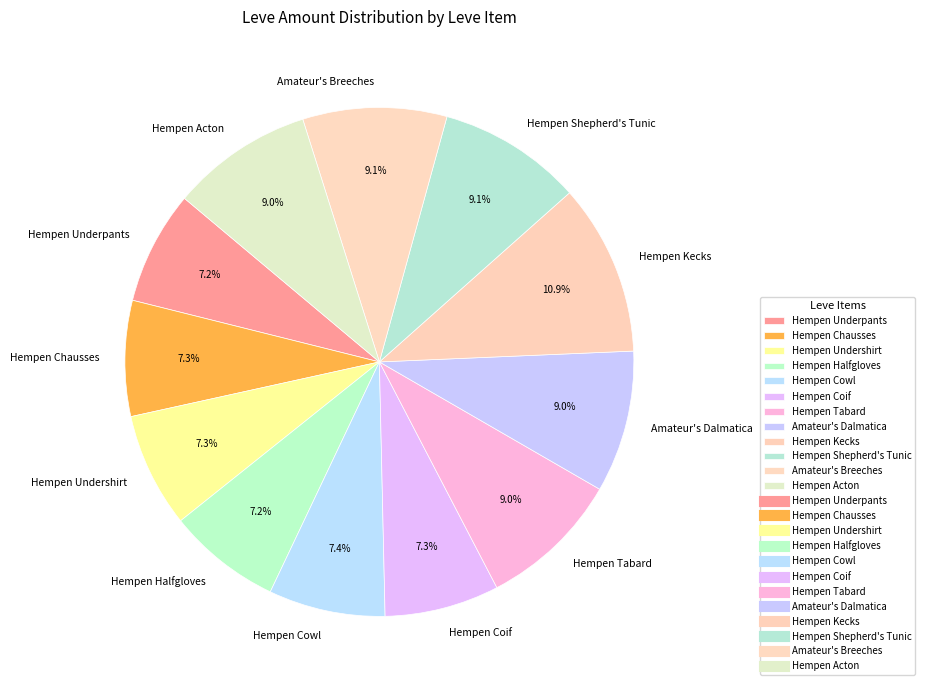

Approximately how many times larger is the value at Hempen Shepherd's Tunic compared to Hempen Tabard?

1.0